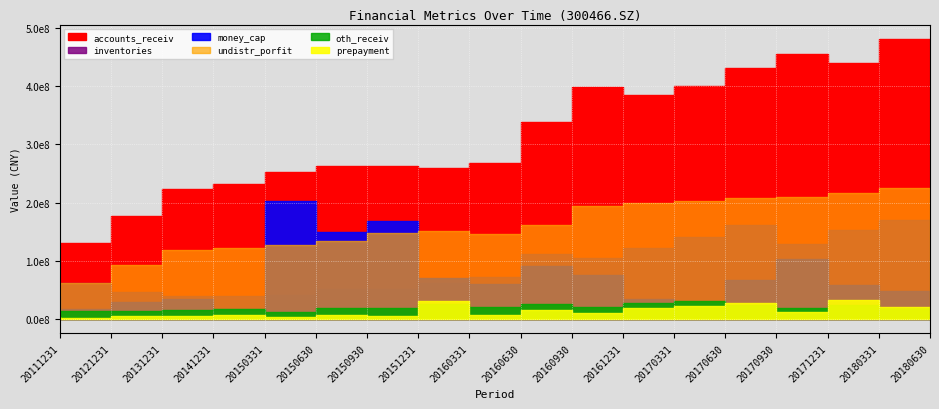

How many lines are shown in the chart?

6